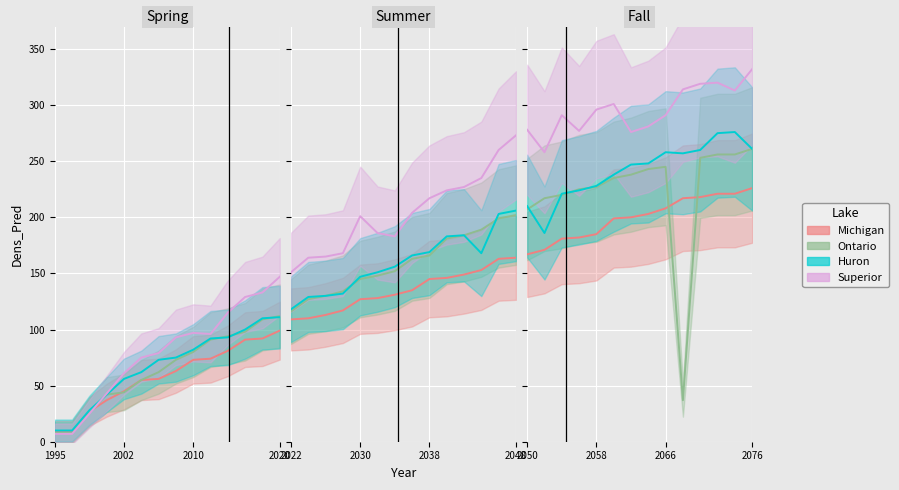

What is the label of the 1st point from the left?

2050